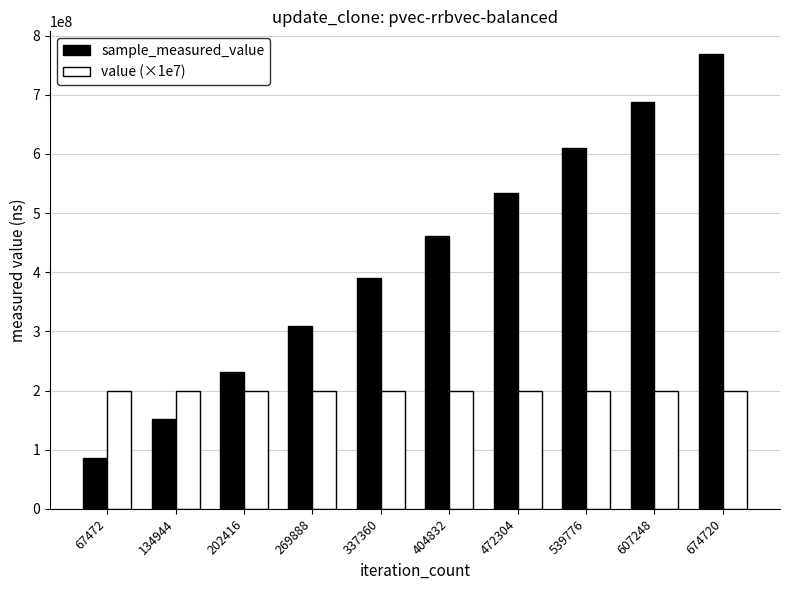

True or false: sample_measured_value has a value of 309792633 at 269888.

True